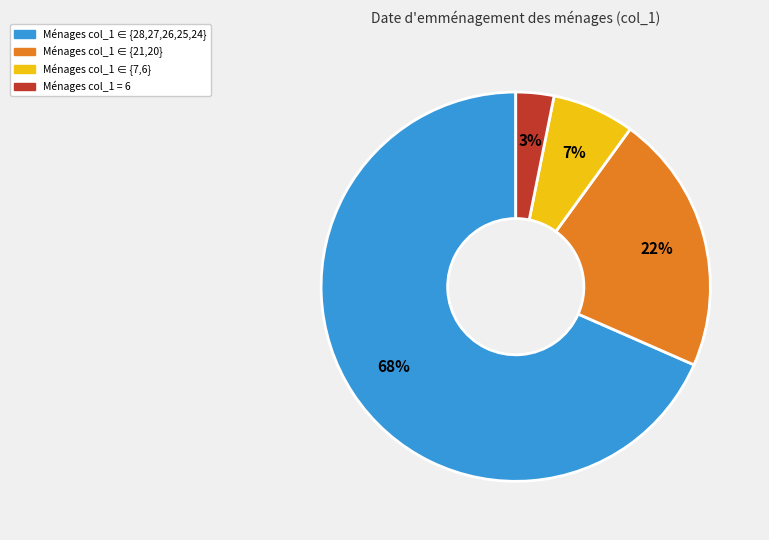

Does any single category account for the majority?

Yes